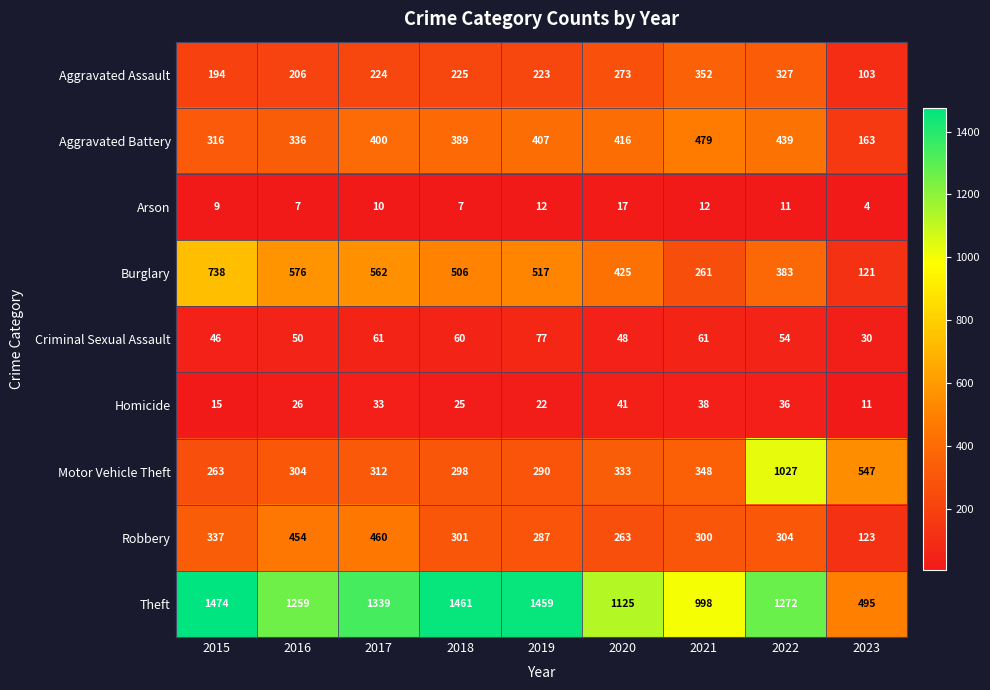

What is the difference between the maximum and minimum values in the Criminal Sexual Assault series?

47